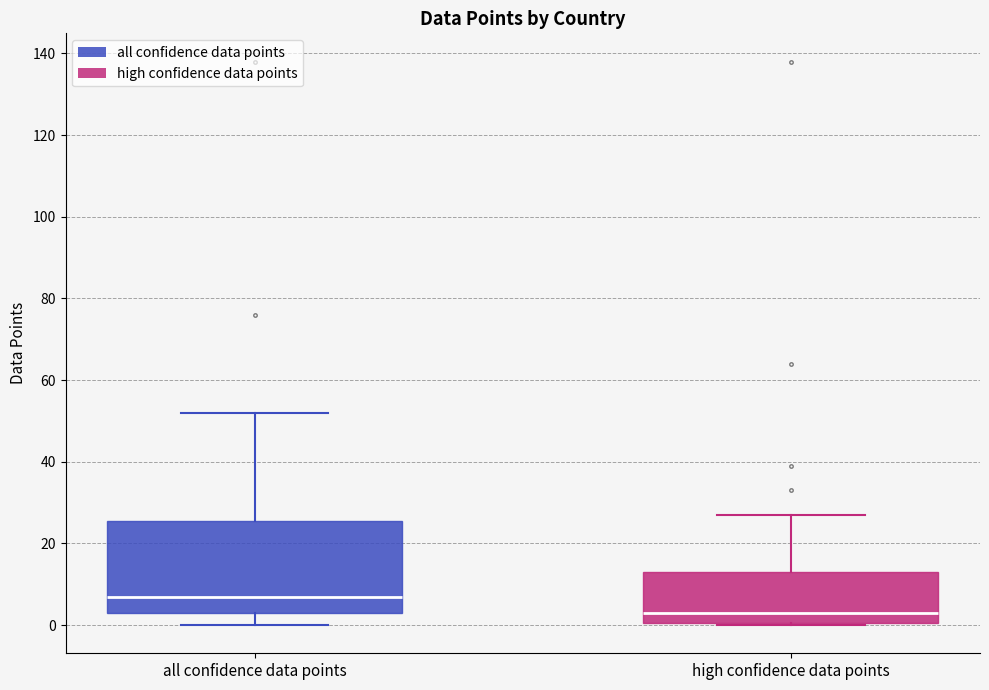

Reading left to right, transcribe this box plot: for each box, give where its median line is, the range the box spans, and where its two whiskers end, as read against the y-axis. The values are not printed on the chart, so give them approximately, as read against the axis.

all confidence data points: median 8, box 4 to 26, whiskers 0 to 52
high confidence data points: median 4, box 0 to 14, whiskers 0 to 28